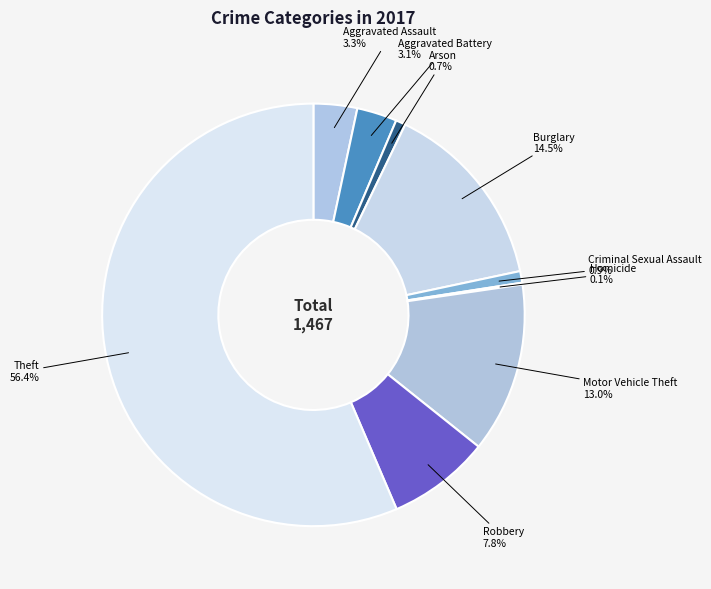

Is there any slice that represents more than half of the pie?

Yes